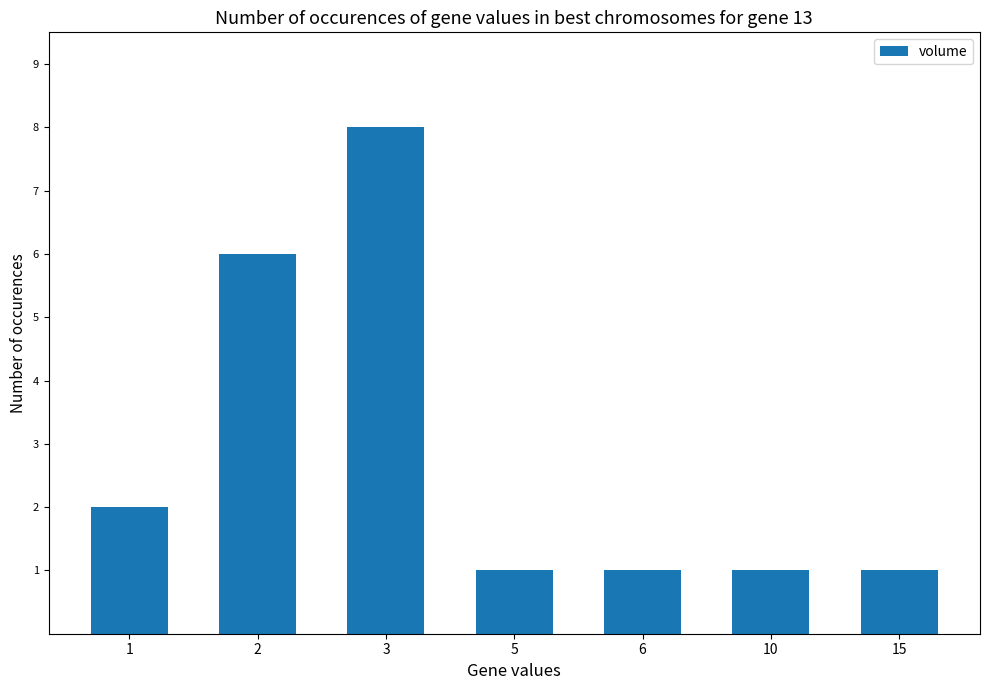

Is it true that the value at 15 is 1?

True